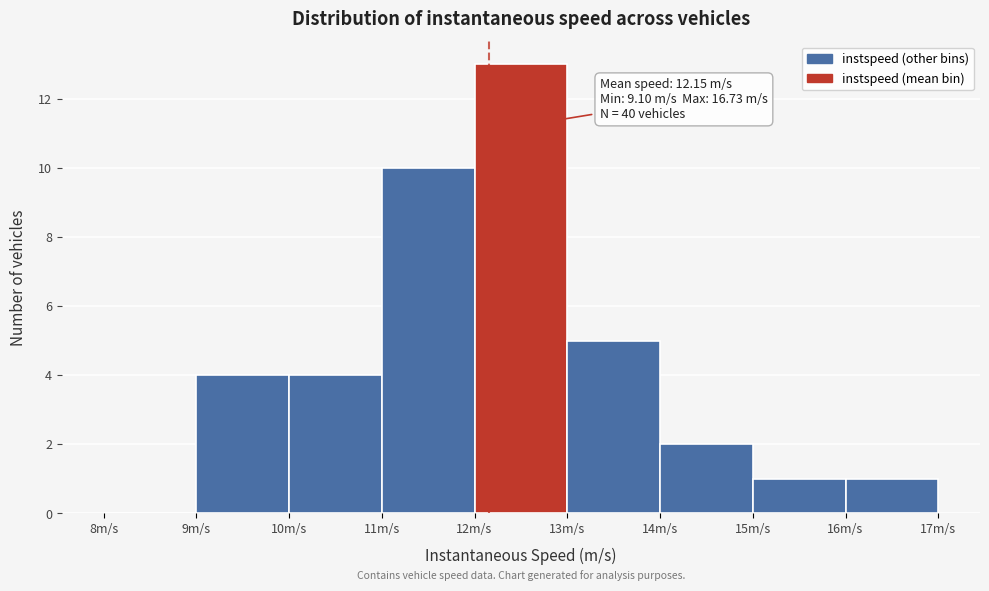

Which range on the x-axis has the tallest bar?

12 to 13